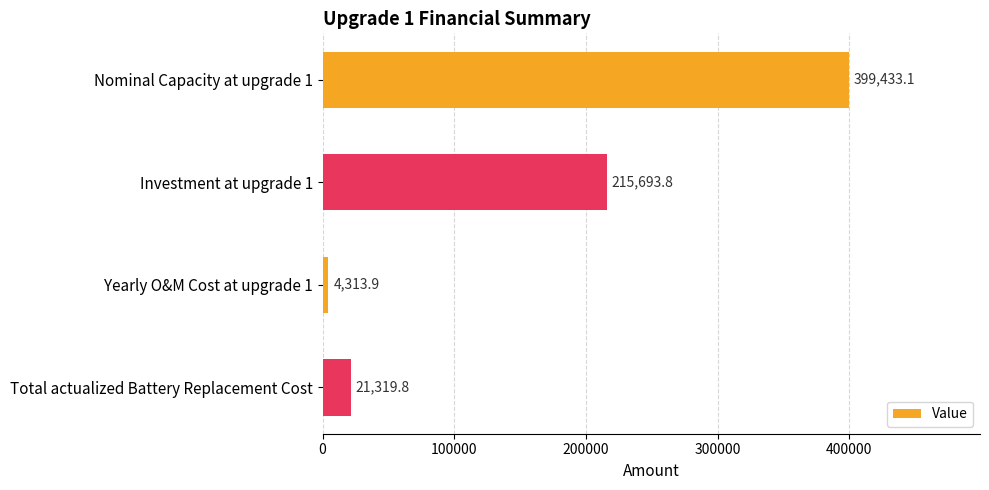

How many bars are there in total?

4